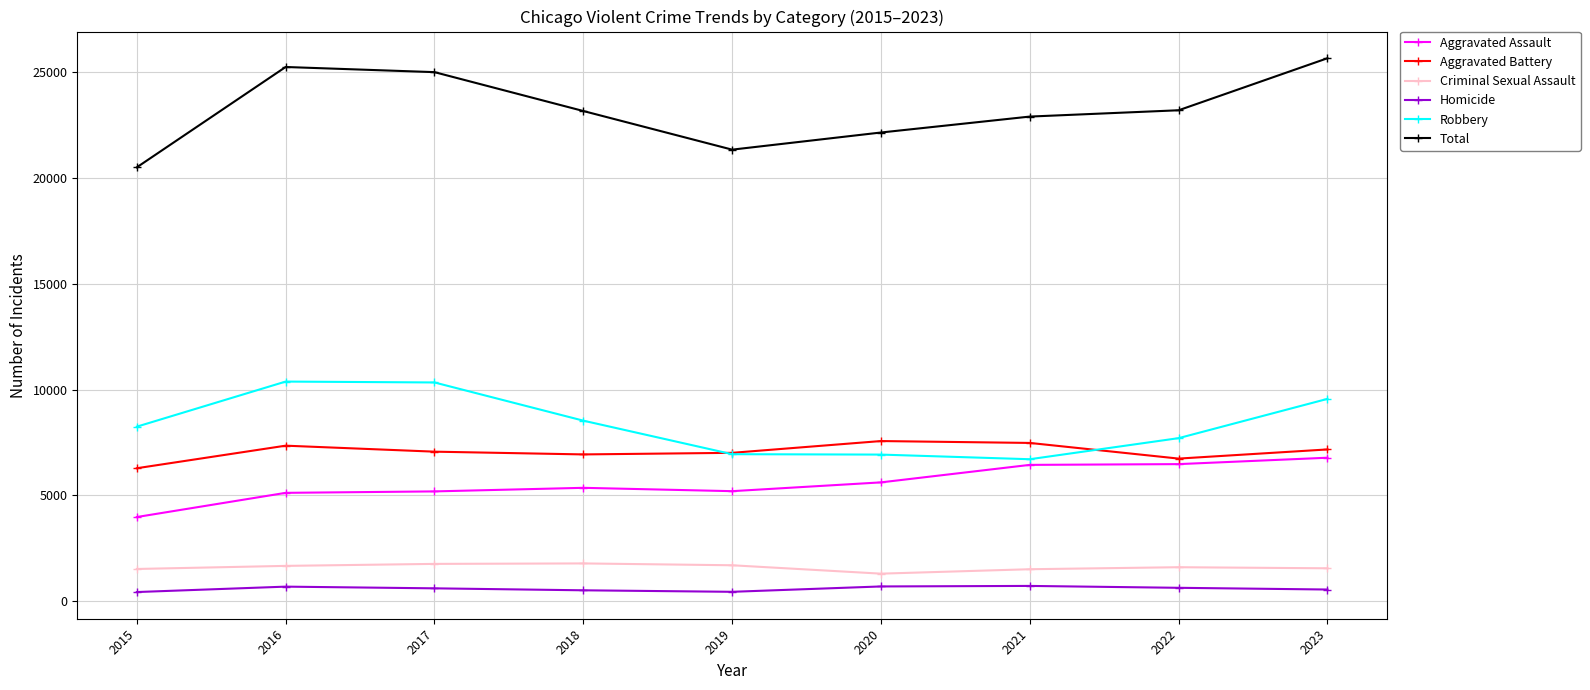

What is the value of the Aggravated Assault point at the 5th from the left?

5204